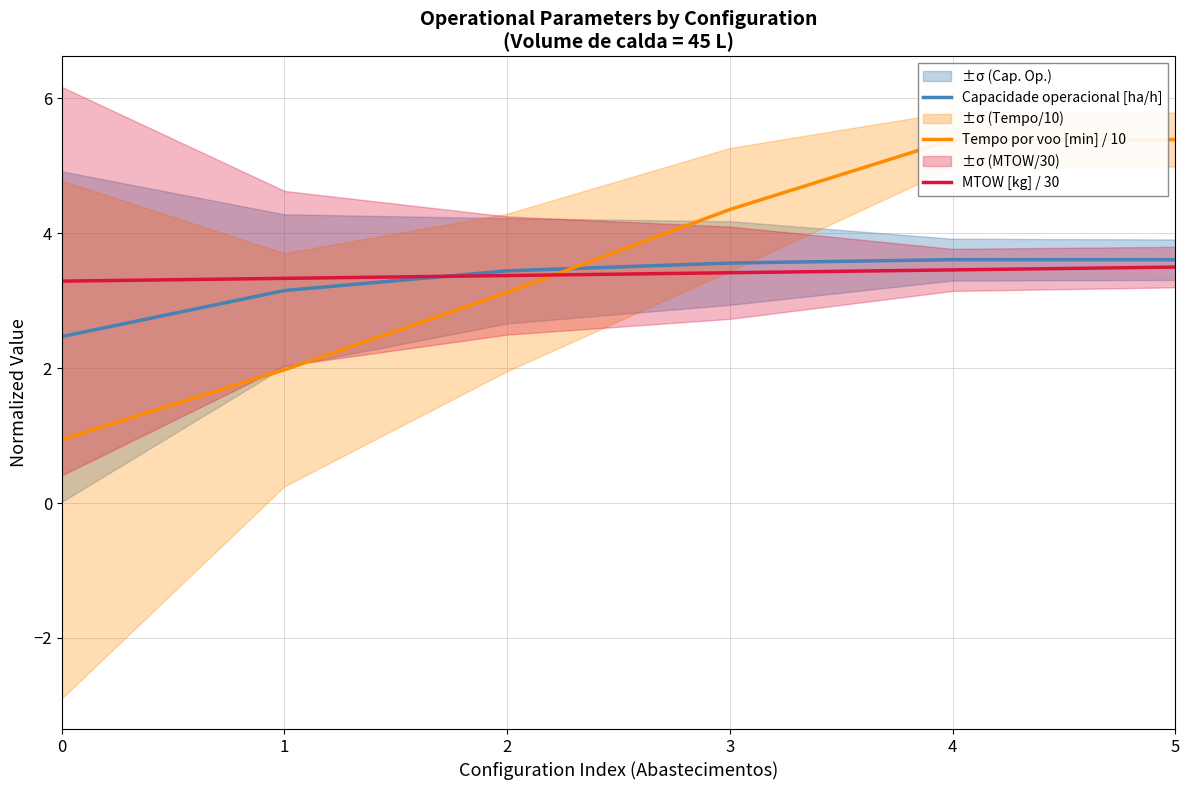

After their last crossing, which series has the higher values: MTOW [kg] / 30 or Capacidade operacional [ha/h]?

Capacidade operacional [ha/h]